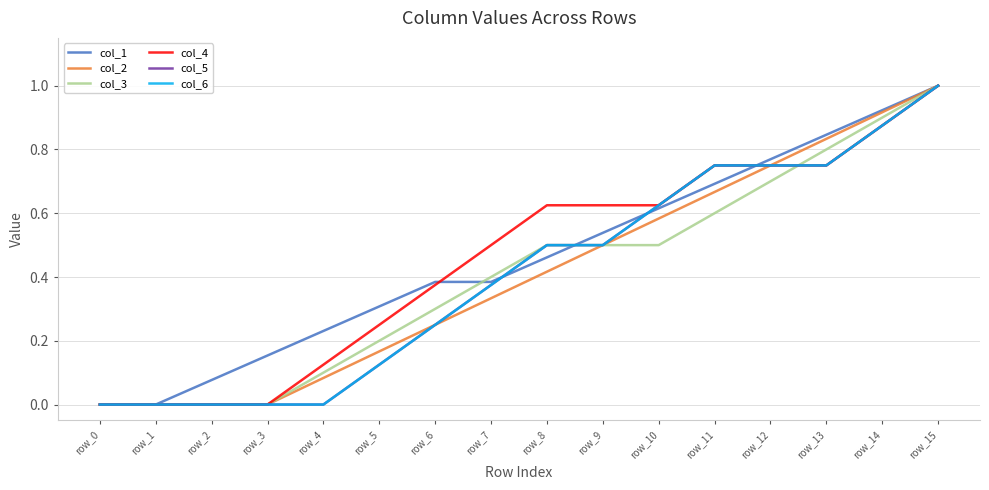

Between row_12 and row_10, which is larger?

row_12